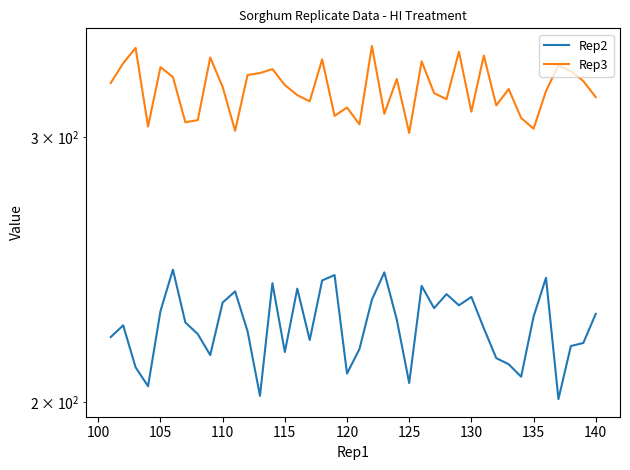

Which series has the largest range (max minus min)?

Rep2